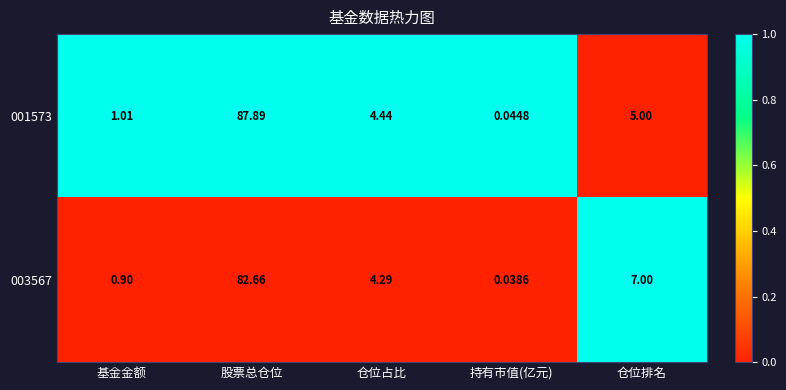

At how many categories does at least one series exceed 0?

5